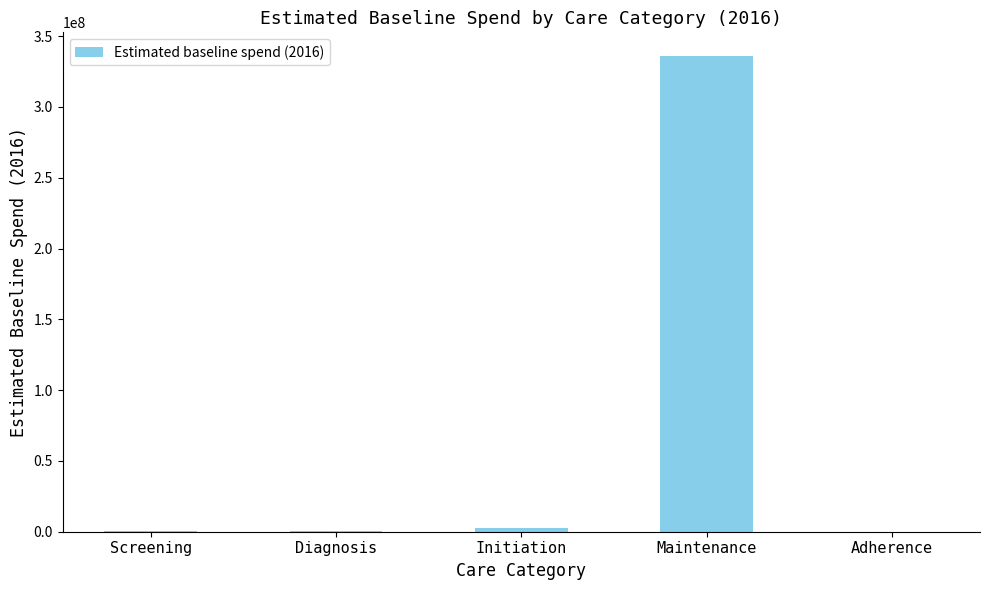

Which has a higher value, Maintenance or Screening?

Maintenance